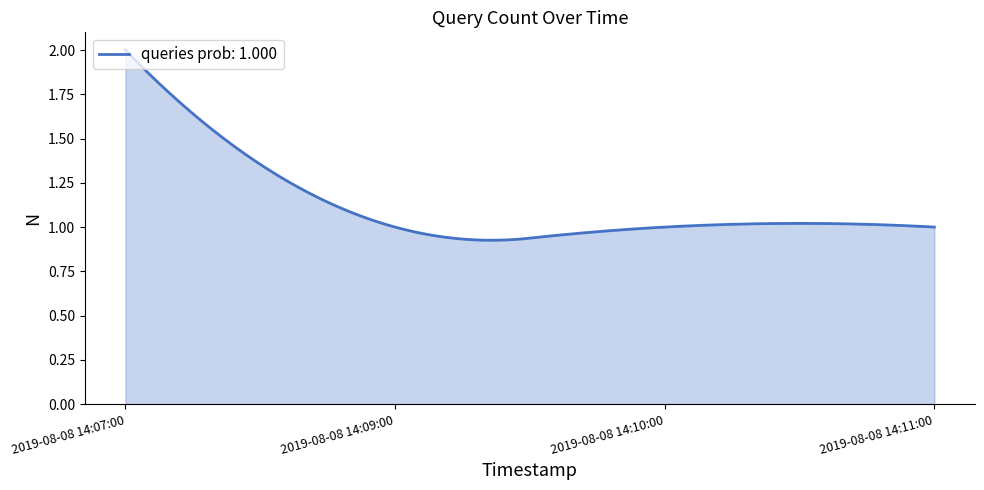

List the labels in order of value, smallest first.

2019-08-08 14:09:00, 2019-08-08 14:10:00, 2019-08-08 14:11:00, 2019-08-08 14:07:00